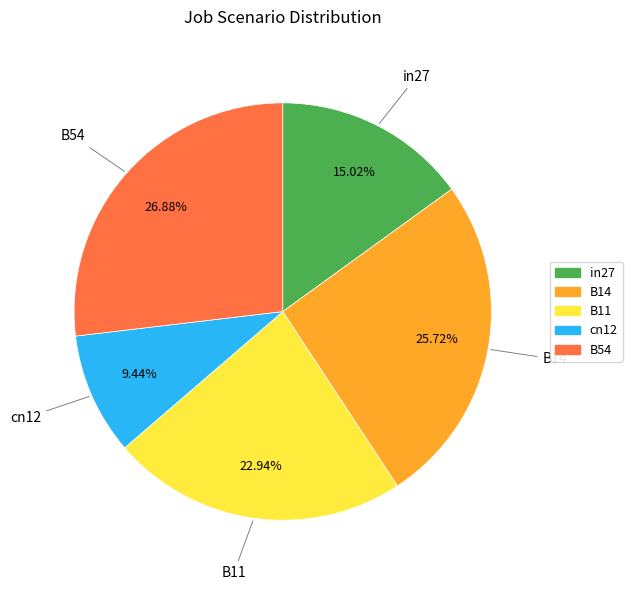

Between in27 and B54, which is larger?

B54